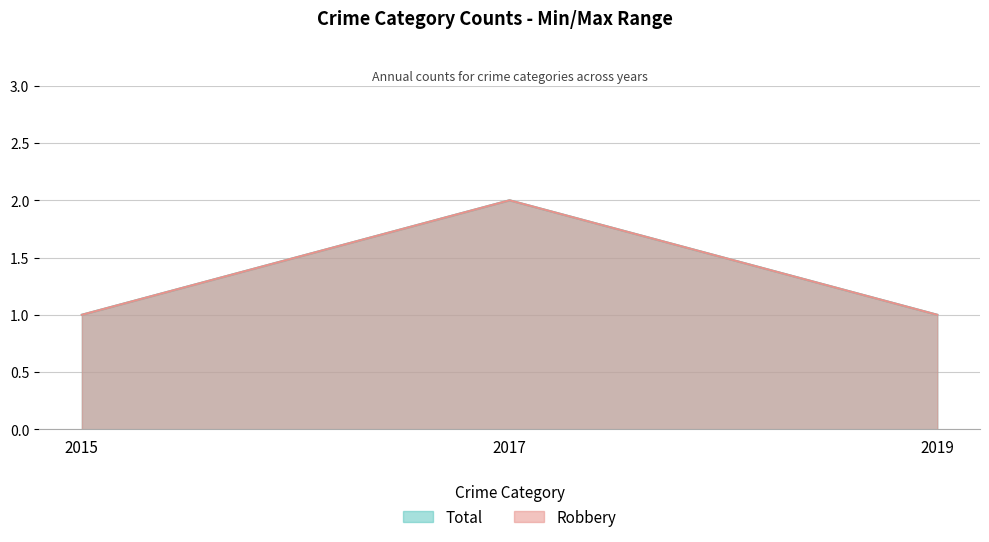

At which category is the sum across all series the highest?

2017